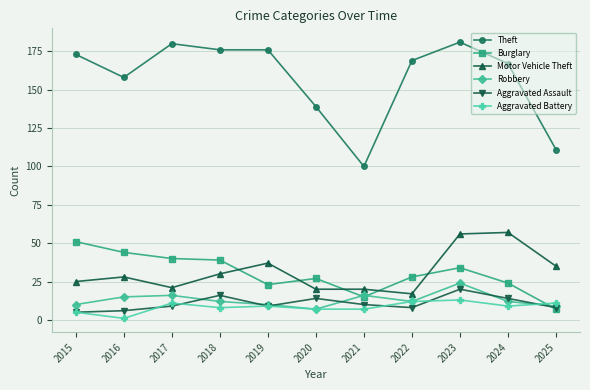

What is the value of the Aggravated Assault point at the 3rd from the left?

9